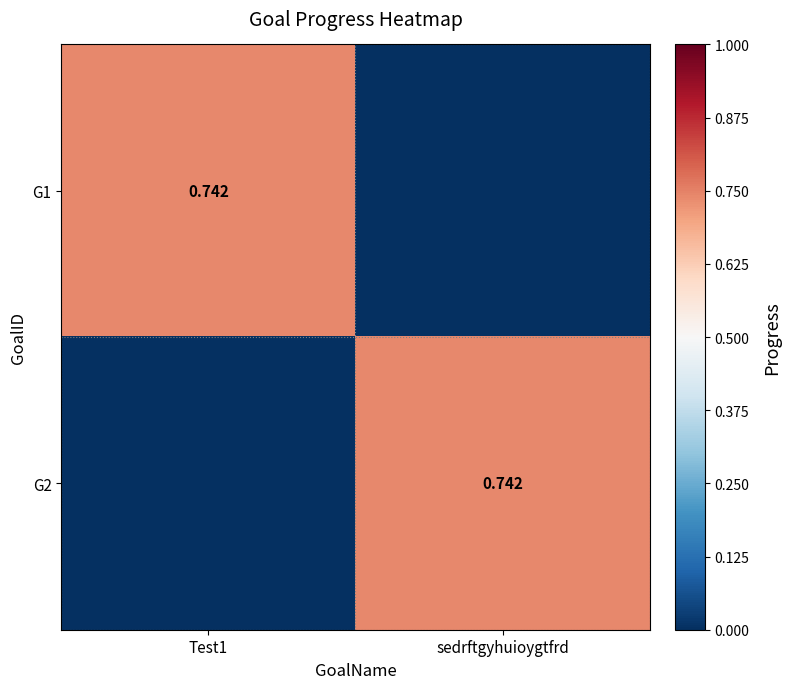

Read the G2 value at sedrftgyhuioygtfrd.

0.7